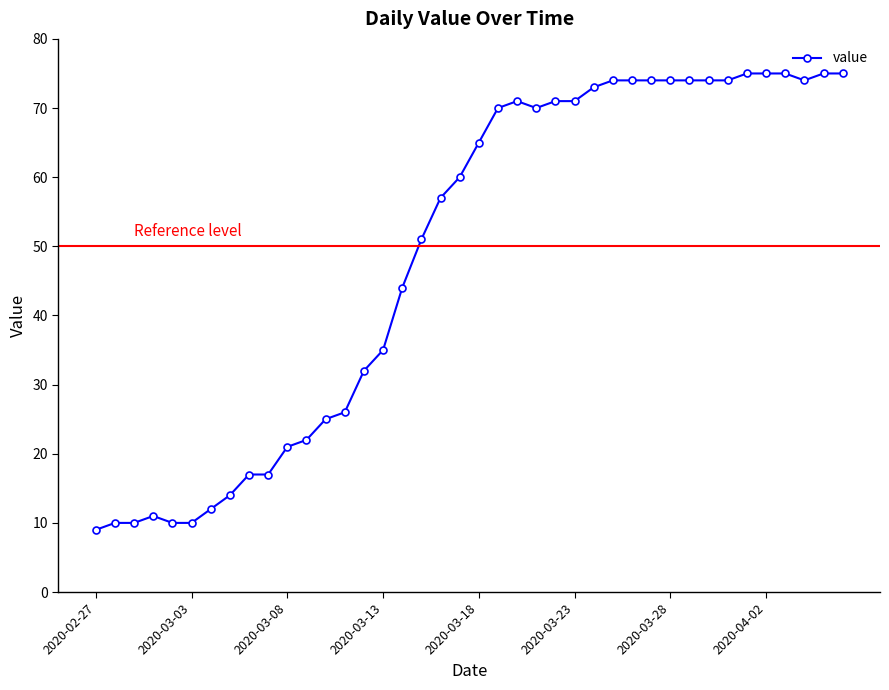

True or false: the data has more than 0 interior local peaks.

True